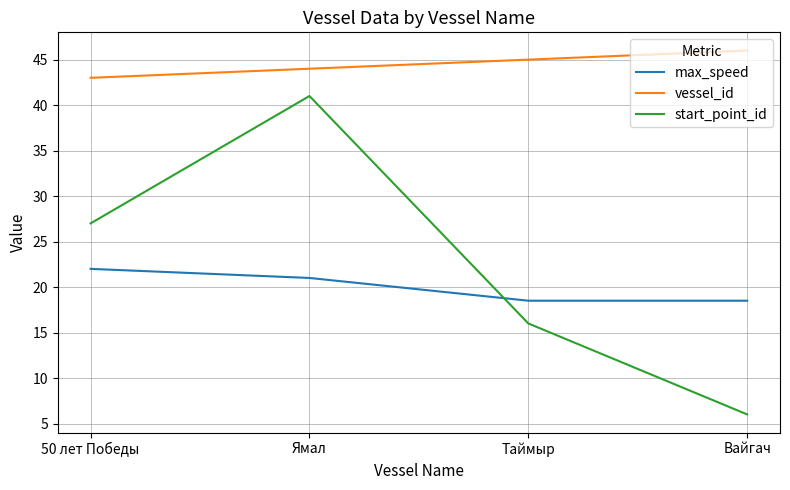

At which category is the sum across all series the highest?

Ямал